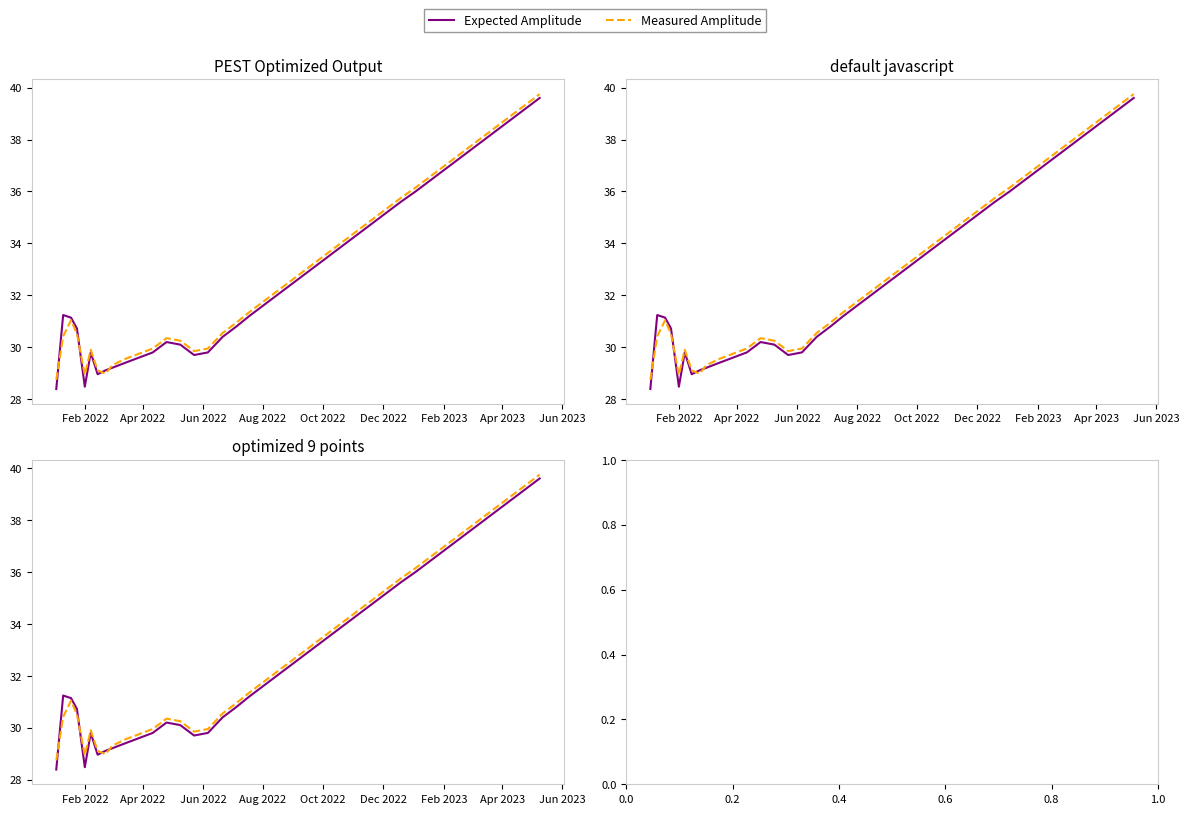

The Expected Amplitude series shows 54.3 at Aug 2022. True or false?

False